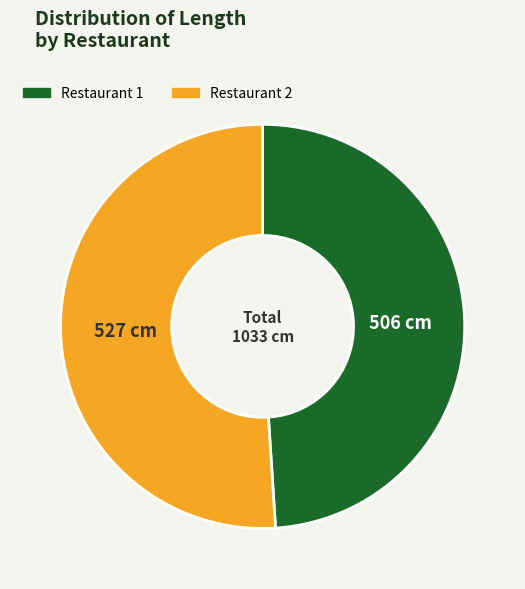

Do Restaurant 2 and Restaurant 1 together represent more than half of the pie?

Yes